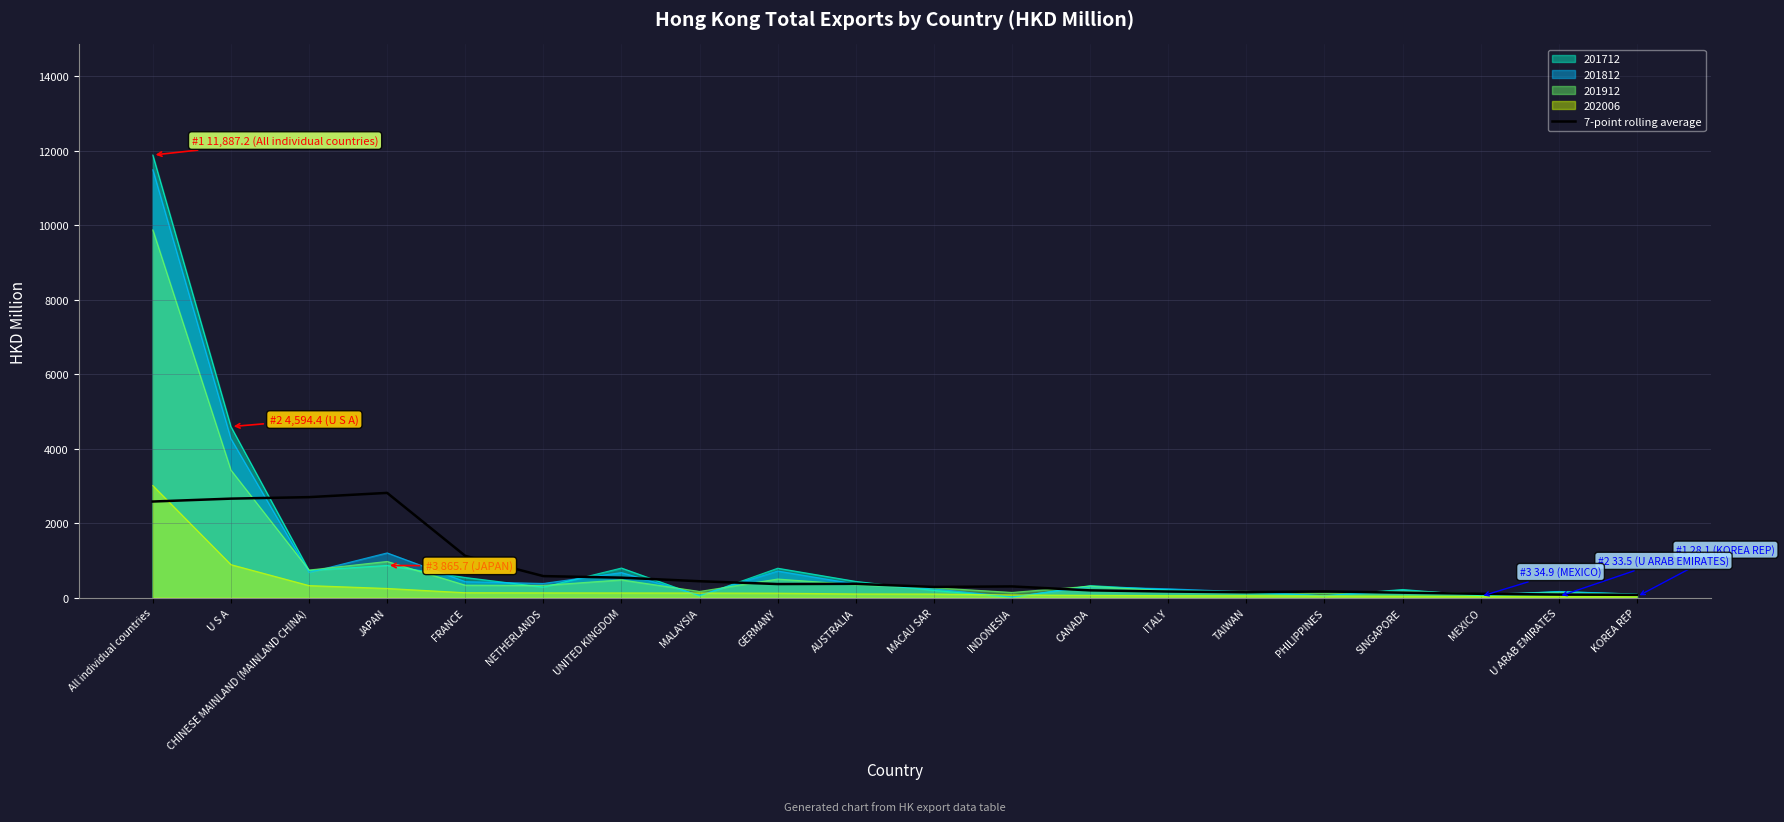

What is the maximum value shown in the chart?

11887.2